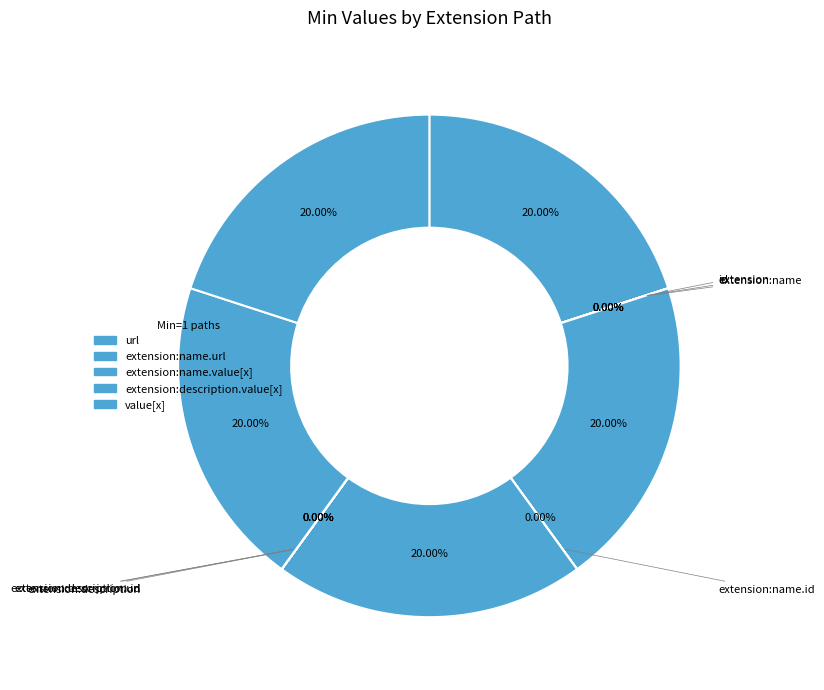

How many segments does this pie chart have?

12